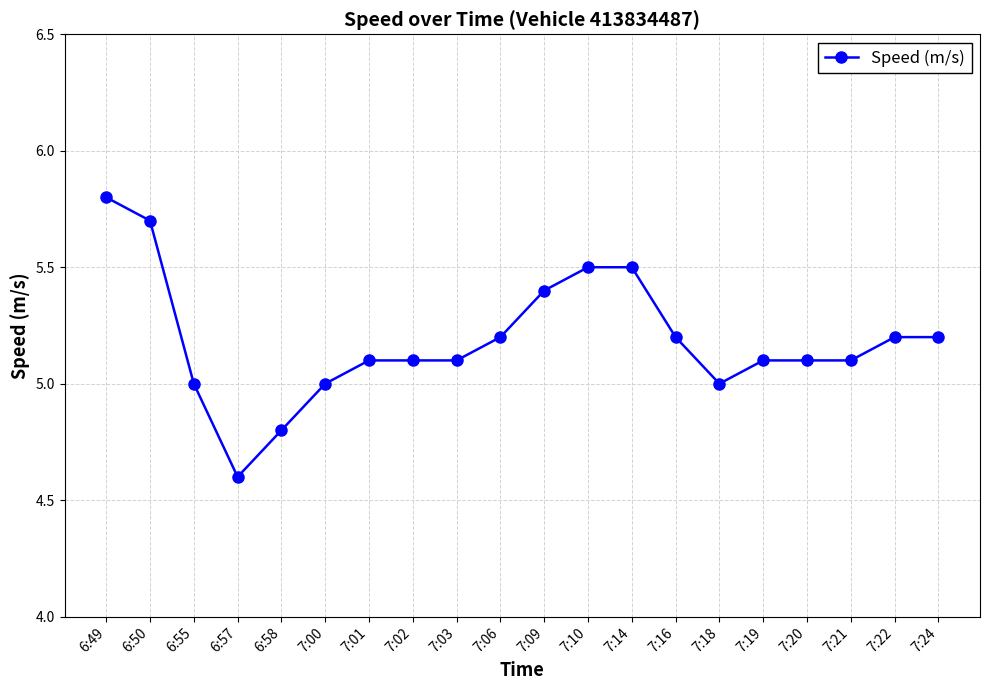

The value at 7:02 is 1.9. True or false?

False